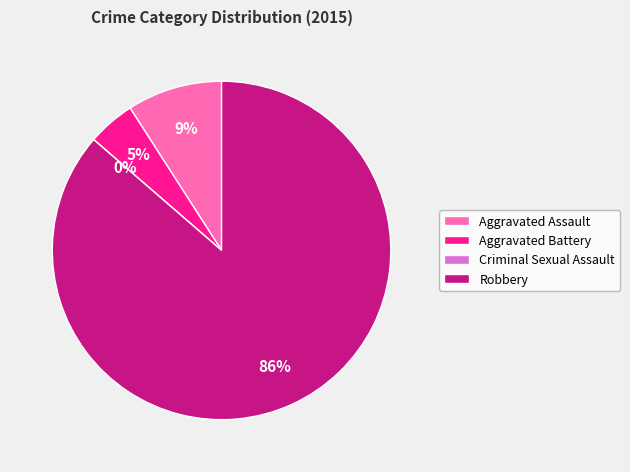

What is the smallest slice in the pie chart?

Criminal Sexual Assault